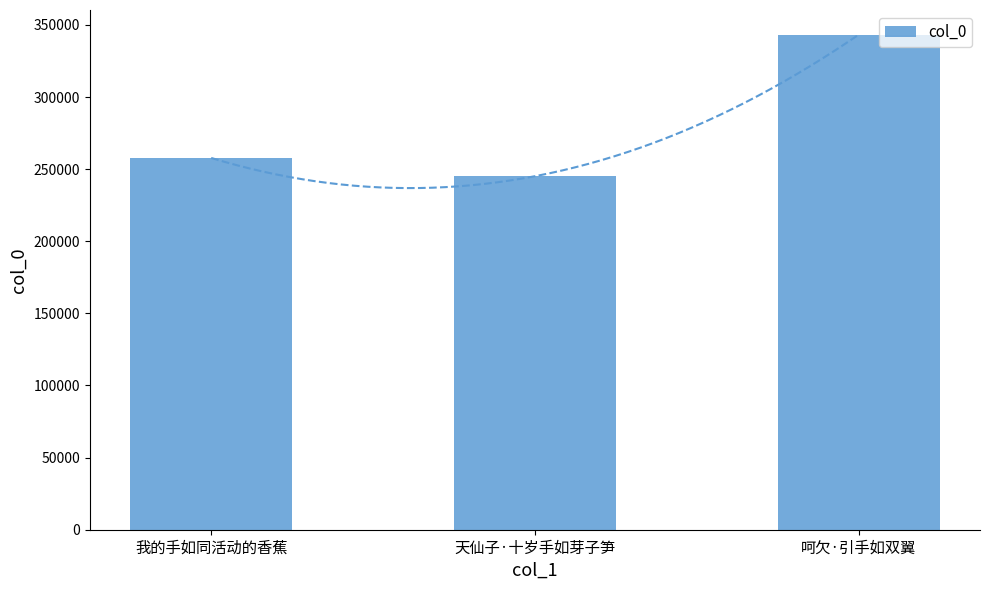

How many values are between 245099 and 343186?

3